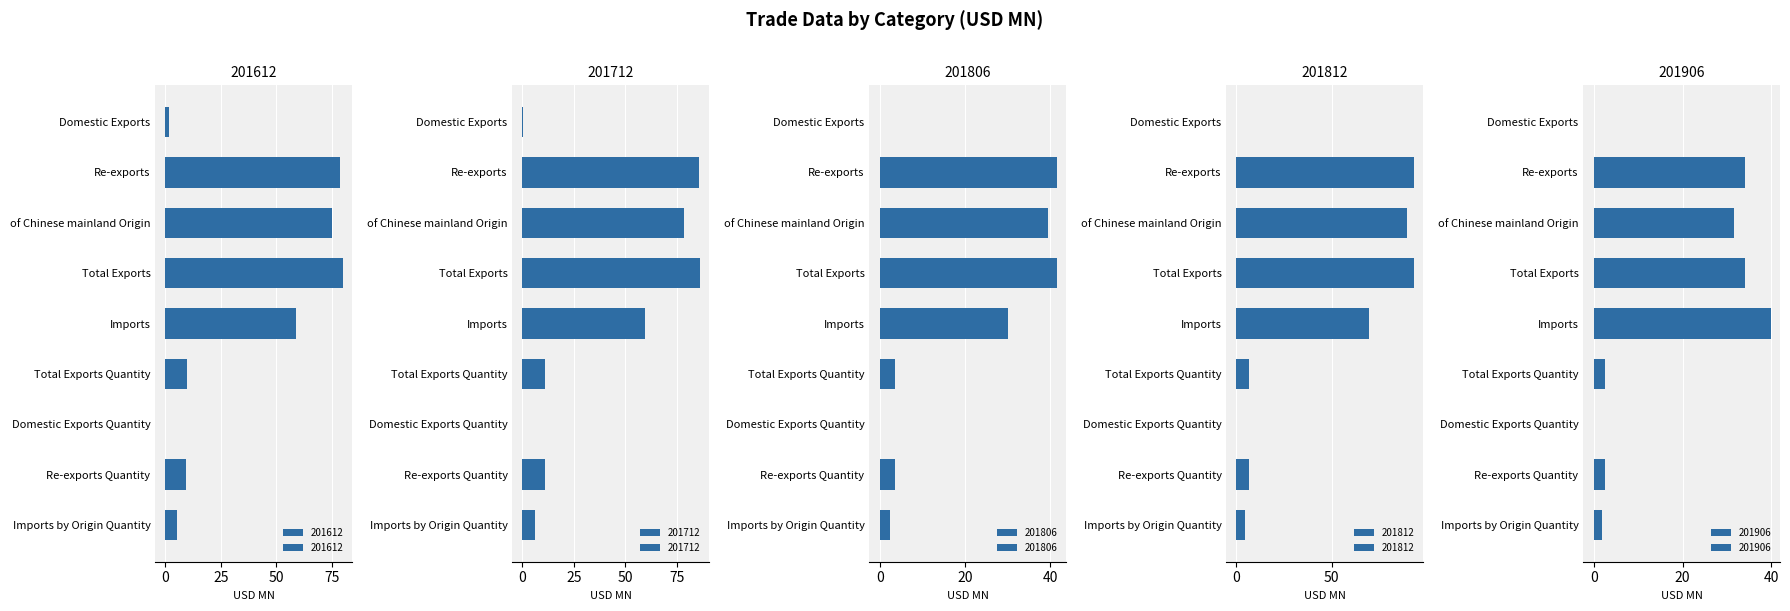

What is the sum of the 201906 values at Domestic Exports Quantity and Imports by Origin Quantity?

1.7